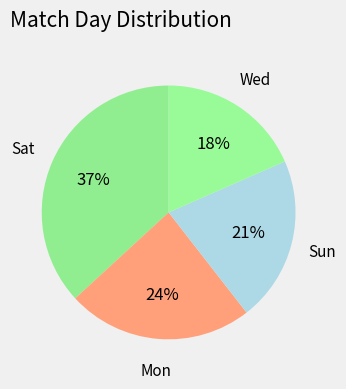

Count the number of slices in the pie.

4